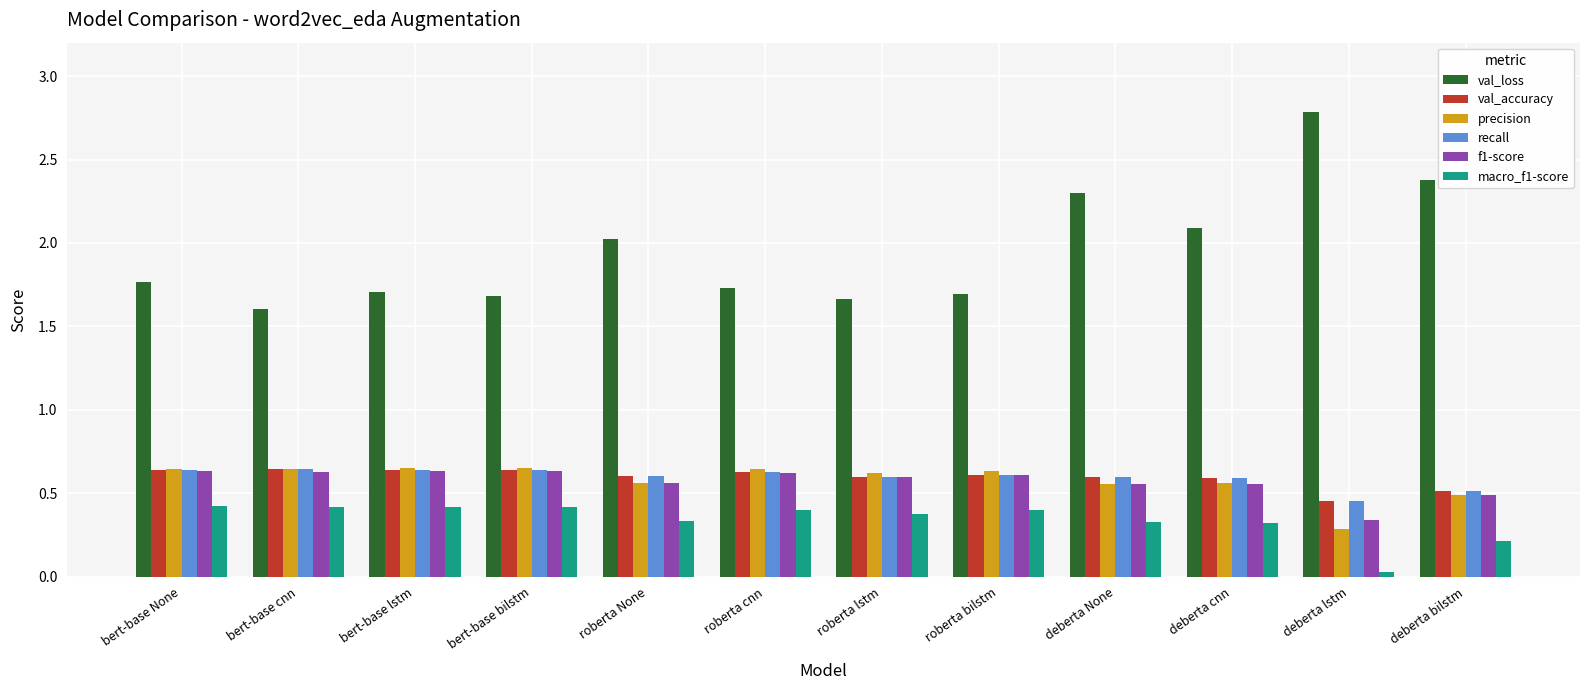

Does the chart contain any negative values?

No